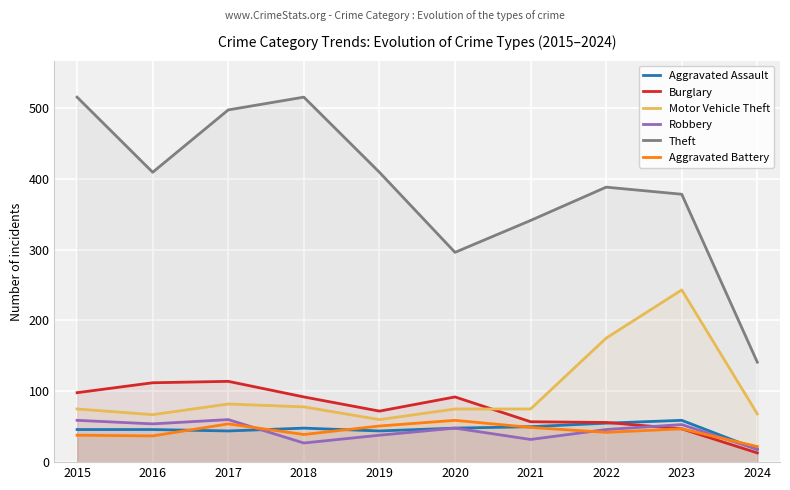

At which category is the sum across all series the highest?

2017